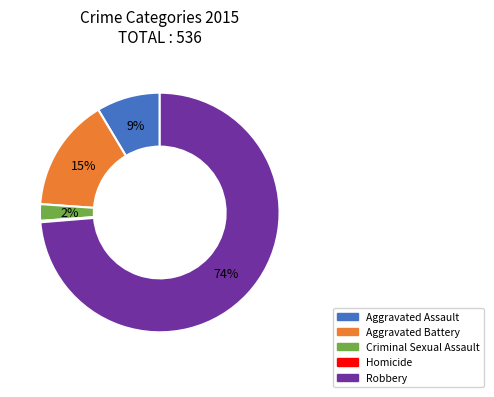

To the nearest percent, what portion does Aggravated Assault represent?

9%